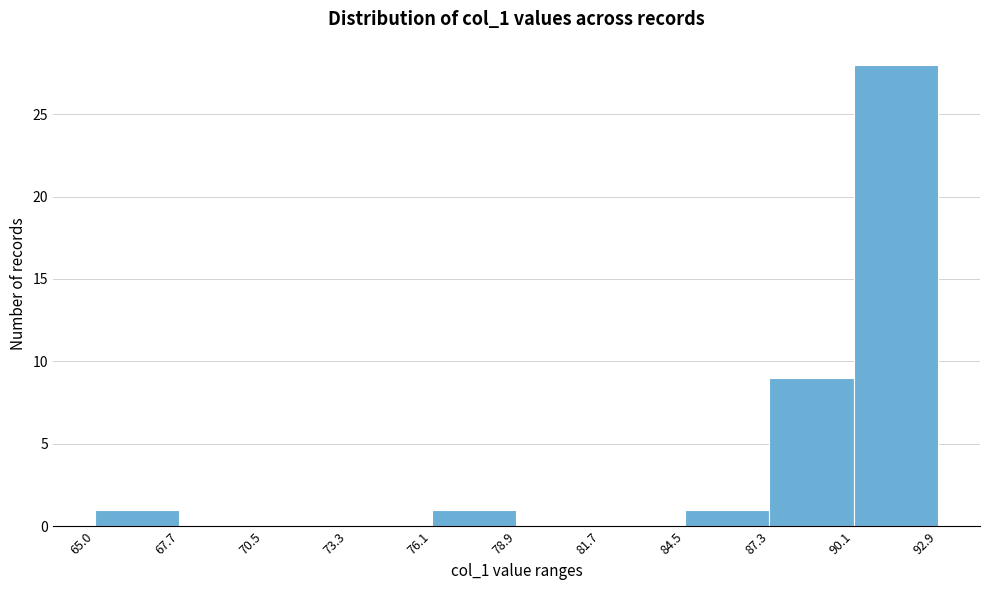

Which range on the x-axis has the tallest bar?

90.1 to 92.9